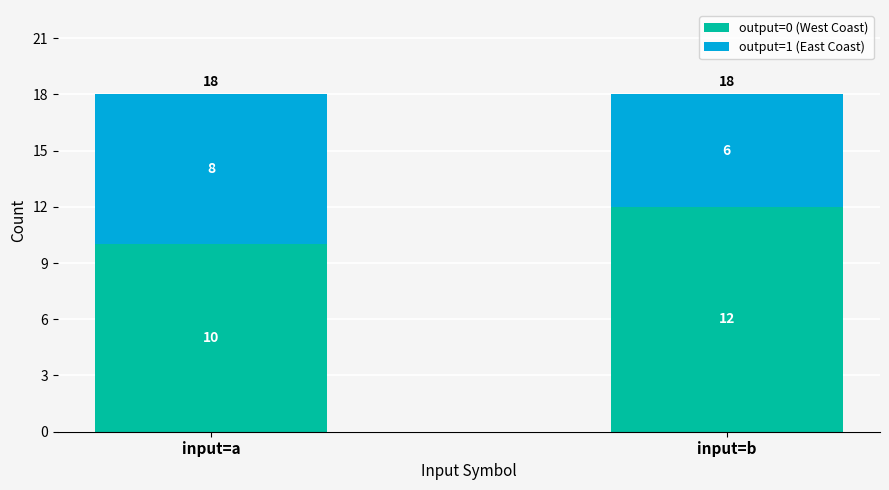

The output=0 (West Coast) series shows 7 at input=a. True or false?

False